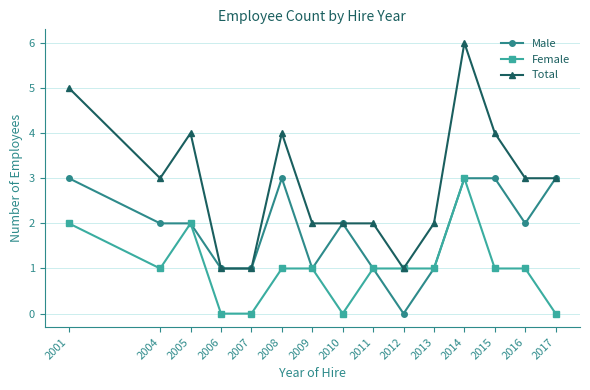

What is the difference between the maximum and minimum values in the Male series?

3